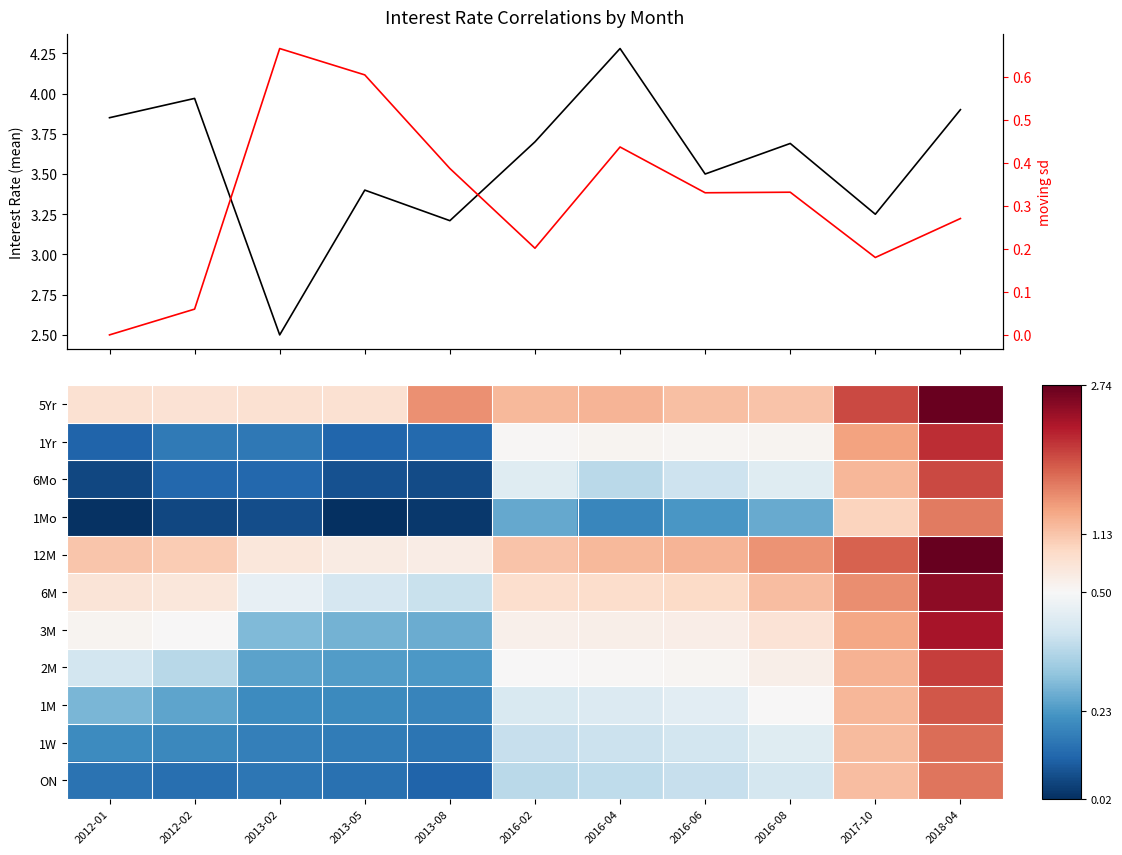

What is the sum of the moving sd values at 2016-04 and 2012-02?

0.5